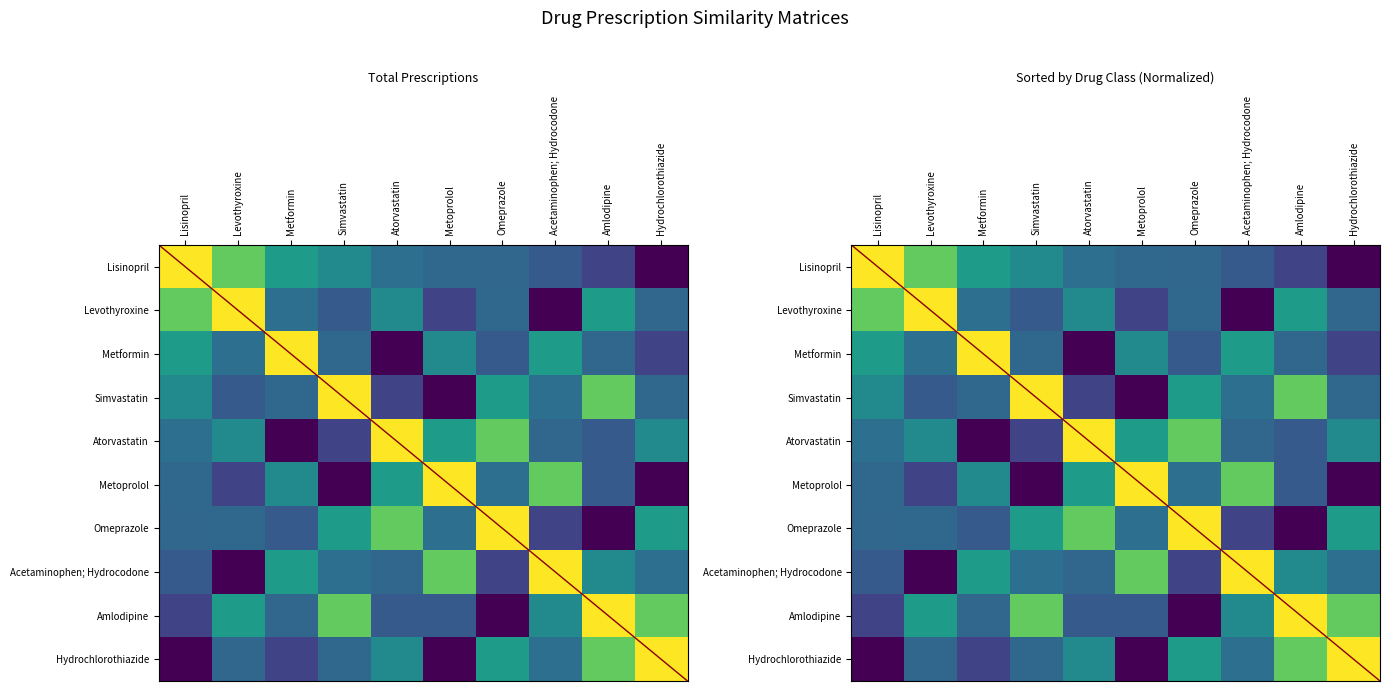

Which series has the largest total across all categories?

Amlodipine